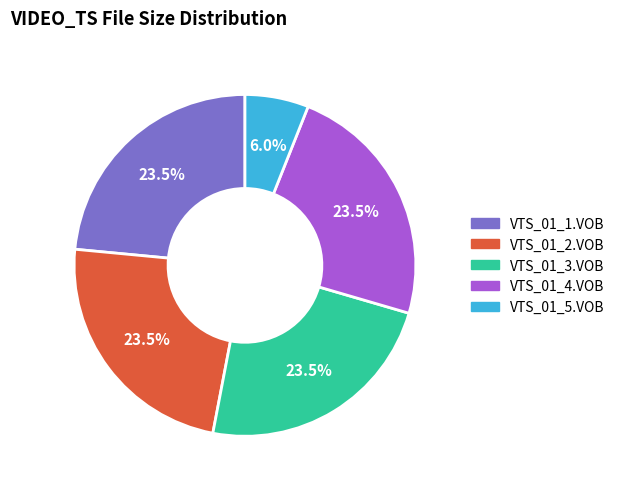

Is VTS_01_1.VOB the majority of the pie?

No